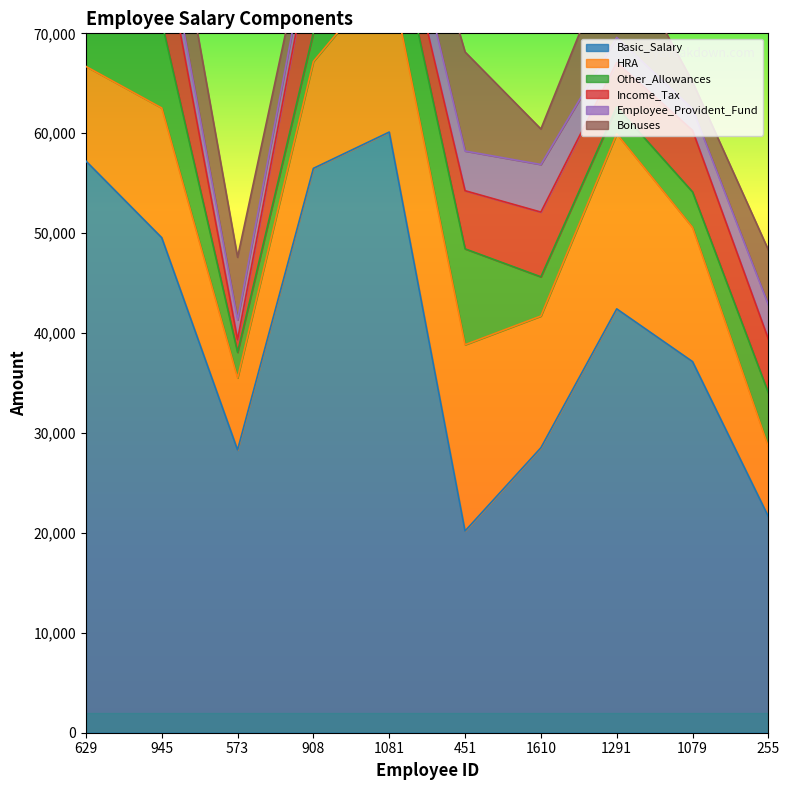

Reading left to right, transcribe all the data shown in this chart.

Basic_Salary: 629=57220	945=49548	573=28308	908=56487	1081=60118	451=20190	1610=28519	1291=42422	1079=37144	255=21636
HRA: 629=9470	945=12979	573=7203	908=10699	1081=16138	451=18643	1610=13186	1291=17519	1079=13429	255=6980
Other_Allowances: 629=8290	945=8631	573=2557	908=2891	1081=7209	451=9597	1610=3924	1291=2692	1079=3552	255=5403
Income_Tax: 629=6898	945=8845	573=1270	908=9151	1081=3035	451=5820	1610=6480	1291=4440	1079=6162	255=5383
Employee_Provident_Fund: 629=4625	945=2093	573=1982	908=2036	1081=3170	451=3973	1610=4764	1291=2515	1079=2134	255=3413
Bonuses: 629=1232	945=8032	573=6263	908=1770	1081=4483	451=9911	1610=3552	1291=9640	1079=2715	255=5503